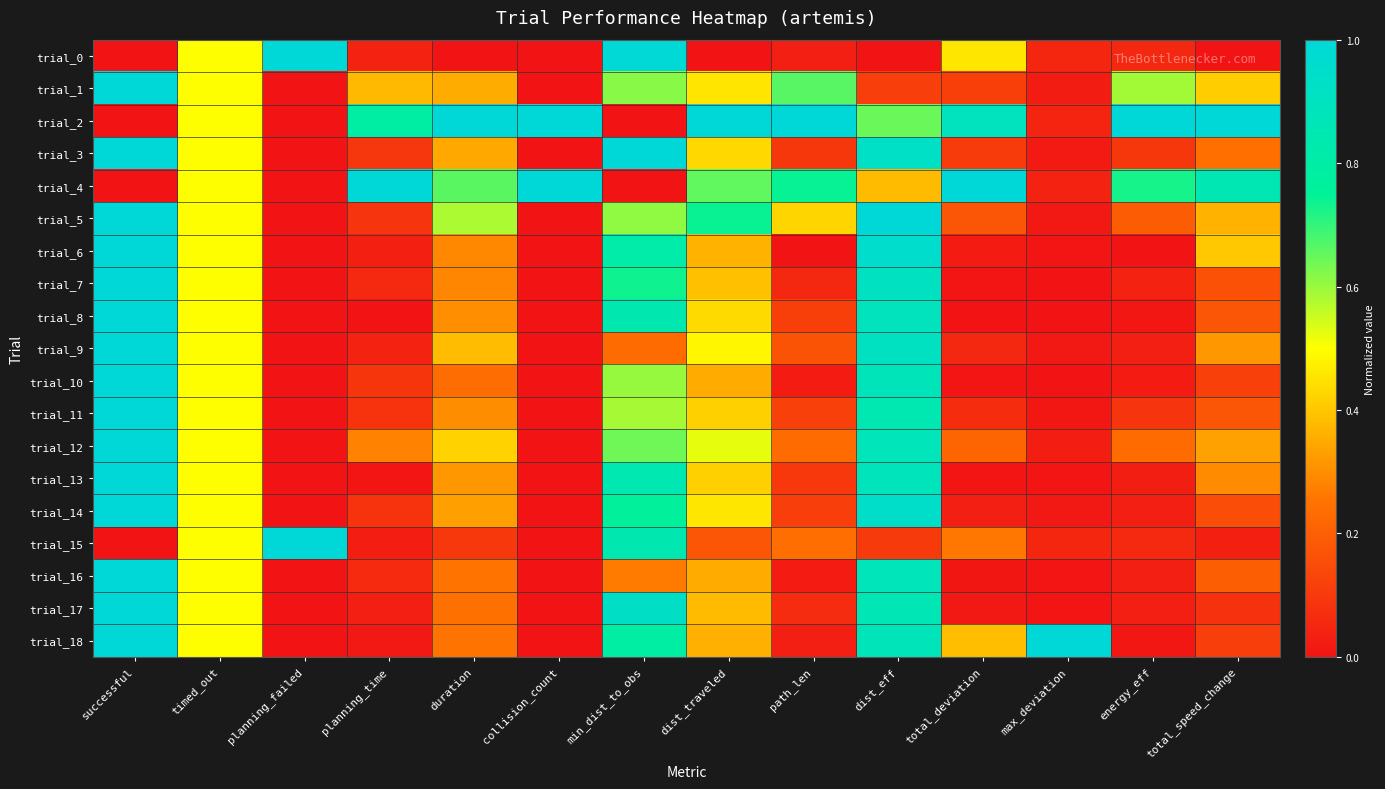

Reading right to left, transcribe all the data shown in this chart.

trial_0: total_speed_change=0.0	energy_eff=0.1	max_deviation=0.1	total_deviation=0.5	dist_eff=0.0	path_len=0.0	dist_traveled=0.0	min_dist_to_obs=1.0	collision_count=0.0	duration=0.0	planning_time=0.0	planning_failed=1.0	timed_out=0.5	successful=0.0
trial_1: total_speed_change=0.4	energy_eff=0.6	max_deviation=0.0	total_deviation=0.1	dist_eff=0.1	path_len=0.7	dist_traveled=0.5	min_dist_to_obs=0.6	collision_count=0.0	duration=0.4	planning_time=0.4	planning_failed=0.0	timed_out=0.5	successful=1.0
trial_2: total_speed_change=1.0	energy_eff=1.0	max_deviation=0.0	total_deviation=0.9	dist_eff=0.6	path_len=1.0	dist_traveled=1.0	min_dist_to_obs=0.0	collision_count=1.0	duration=1.0	planning_time=0.8	planning_failed=0.0	timed_out=0.5	successful=0.0
trial_3: total_speed_change=0.2	energy_eff=0.1	max_deviation=0.0	total_deviation=0.1	dist_eff=0.9	path_len=0.1	dist_traveled=0.4	min_dist_to_obs=1.0	collision_count=0.0	duration=0.3	planning_time=0.1	planning_failed=0.0	timed_out=0.5	successful=1.0
trial_4: total_speed_change=0.9	energy_eff=0.7	max_deviation=0.0	total_deviation=1.0	dist_eff=0.4	path_len=0.7	dist_traveled=0.7	min_dist_to_obs=0.0	collision_count=1.0	duration=0.7	planning_time=1.0	planning_failed=0.0	timed_out=0.5	successful=0.0
trial_5: total_speed_change=0.4	energy_eff=0.2	max_deviation=0.0	total_deviation=0.2	dist_eff=1.0	path_len=0.4	dist_traveled=0.7	min_dist_to_obs=0.6	collision_count=0.0	duration=0.6	planning_time=0.1	planning_failed=0.0	timed_out=0.5	successful=1.0
trial_6: total_speed_change=0.4	energy_eff=0.0	max_deviation=0.0	total_deviation=0.0	dist_eff=1.0	path_len=0.0	dist_traveled=0.4	min_dist_to_obs=0.8	collision_count=0.0	duration=0.3	planning_time=0.0	planning_failed=0.0	timed_out=0.5	successful=1.0
trial_7: total_speed_change=0.2	energy_eff=0.0	max_deviation=0.0	total_deviation=0.0	dist_eff=0.9	path_len=0.1	dist_traveled=0.4	min_dist_to_obs=0.7	collision_count=0.0	duration=0.3	planning_time=0.1	planning_failed=0.0	timed_out=0.5	successful=1.0
trial_8: total_speed_change=0.2	energy_eff=0.0	max_deviation=0.0	total_deviation=0.0	dist_eff=0.9	path_len=0.1	dist_traveled=0.4	min_dist_to_obs=0.8	collision_count=0.0	duration=0.3	planning_time=0.0	planning_failed=0.0	timed_out=0.5	successful=1.0
trial_9: total_speed_change=0.3	energy_eff=0.0	max_deviation=0.0	total_deviation=0.1	dist_eff=0.9	path_len=0.2	dist_traveled=0.5	min_dist_to_obs=0.2	collision_count=0.0	duration=0.4	planning_time=0.0	planning_failed=0.0	timed_out=0.5	successful=1.0
trial_10: total_speed_change=0.1	energy_eff=0.0	max_deviation=0.0	total_deviation=0.0	dist_eff=0.9	path_len=0.0	dist_traveled=0.4	min_dist_to_obs=0.6	collision_count=0.0	duration=0.2	planning_time=0.1	planning_failed=0.0	timed_out=0.5	successful=1.0
trial_11: total_speed_change=0.2	energy_eff=0.1	max_deviation=0.0	total_deviation=0.1	dist_eff=0.8	path_len=0.1	dist_traveled=0.4	min_dist_to_obs=0.6	collision_count=0.0	duration=0.3	planning_time=0.1	planning_failed=0.0	timed_out=0.5	successful=1.0
trial_12: total_speed_change=0.3	energy_eff=0.2	max_deviation=0.0	total_deviation=0.2	dist_eff=0.9	path_len=0.2	dist_traveled=0.5	min_dist_to_obs=0.6	collision_count=0.0	duration=0.4	planning_time=0.3	planning_failed=0.0	timed_out=0.5	successful=1.0
trial_13: total_speed_change=0.3	energy_eff=0.0	max_deviation=0.0	total_deviation=0.0	dist_eff=0.9	path_len=0.1	dist_traveled=0.4	min_dist_to_obs=0.8	collision_count=0.0	duration=0.3	planning_time=0.0	planning_failed=0.0	timed_out=0.5	successful=1.0
trial_14: total_speed_change=0.2	energy_eff=0.0	max_deviation=0.0	total_deviation=0.0	dist_eff=0.9	path_len=0.1	dist_traveled=0.5	min_dist_to_obs=0.8	collision_count=0.0	duration=0.3	planning_time=0.1	planning_failed=0.0	timed_out=0.5	successful=1.0
trial_15: total_speed_change=0.0	energy_eff=0.1	max_deviation=0.0	total_deviation=0.3	dist_eff=0.1	path_len=0.2	dist_traveled=0.2	min_dist_to_obs=0.8	collision_count=0.0	duration=0.1	planning_time=0.0	planning_failed=1.0	timed_out=0.5	successful=0.0
trial_16: total_speed_change=0.2	energy_eff=0.0	max_deviation=0.0	total_deviation=0.0	dist_eff=0.9	path_len=0.0	dist_traveled=0.4	min_dist_to_obs=0.3	collision_count=0.0	duration=0.3	planning_time=0.1	planning_failed=0.0	timed_out=0.5	successful=1.0
trial_17: total_speed_change=0.1	energy_eff=0.0	max_deviation=0.0	total_deviation=0.0	dist_eff=0.9	path_len=0.1	dist_traveled=0.4	min_dist_to_obs=0.9	collision_count=0.0	duration=0.2	planning_time=0.0	planning_failed=0.0	timed_out=0.5	successful=1.0
trial_18: total_speed_change=0.1	energy_eff=0.0	max_deviation=1.0	total_deviation=0.4	dist_eff=0.9	path_len=0.0	dist_traveled=0.4	min_dist_to_obs=0.8	collision_count=0.0	duration=0.3	planning_time=0.0	planning_failed=0.0	timed_out=0.5	successful=1.0